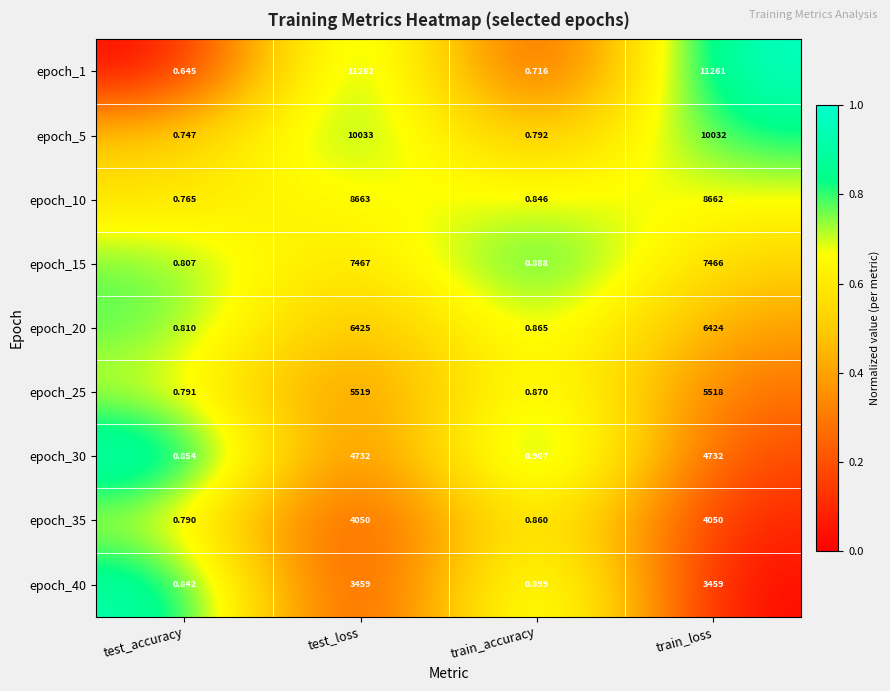

What is the total value across all series at test_loss?

61610.0